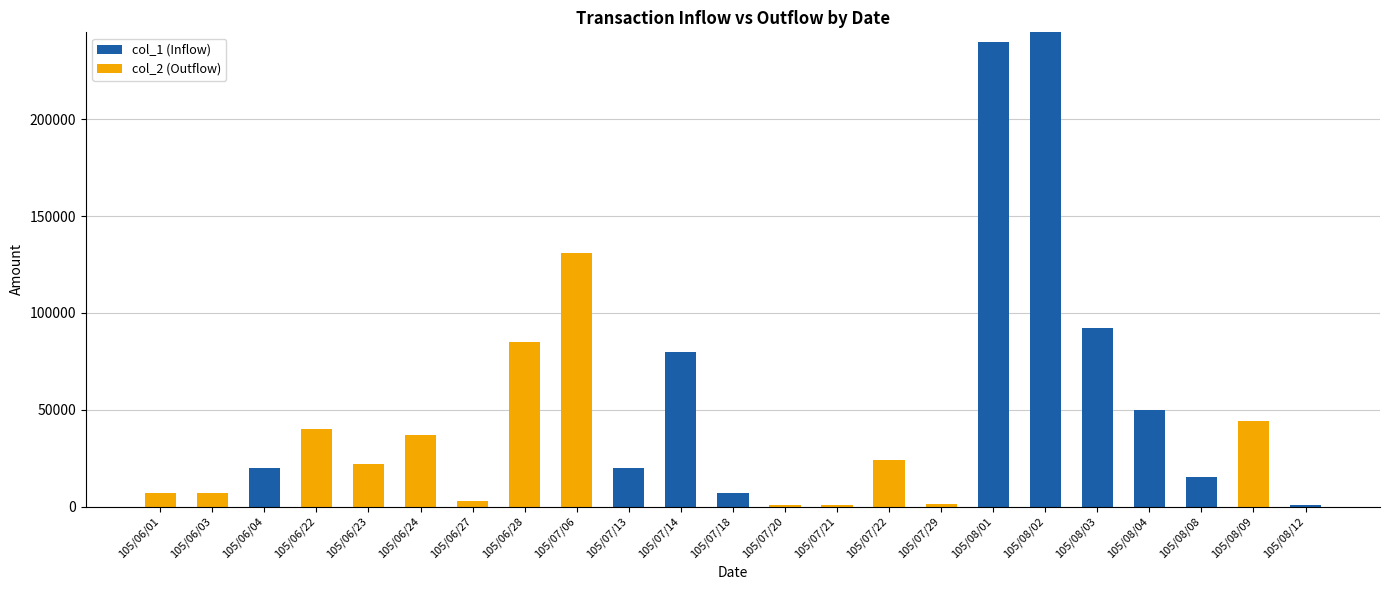

Which category has the highest value in the col_1 (Inflow) series?

105/08/02